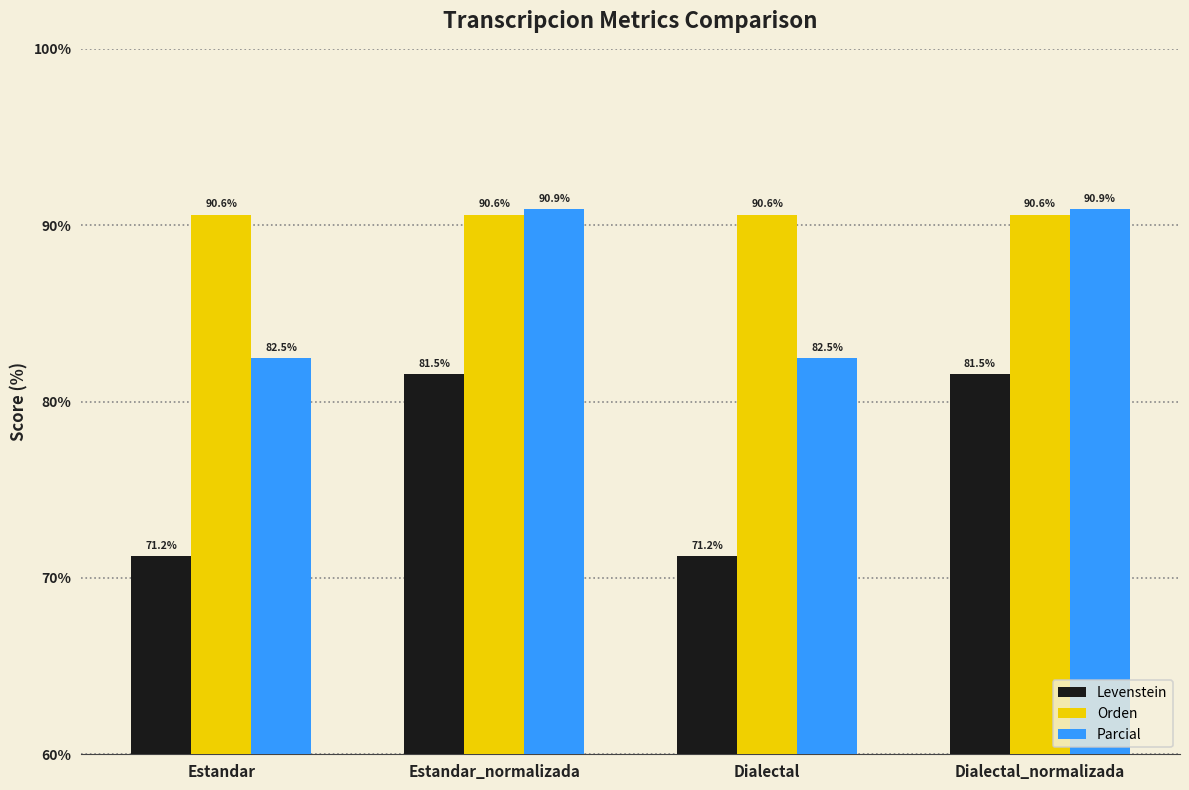

Is it true that Parcial equals 115.7 at Dialectal?

False